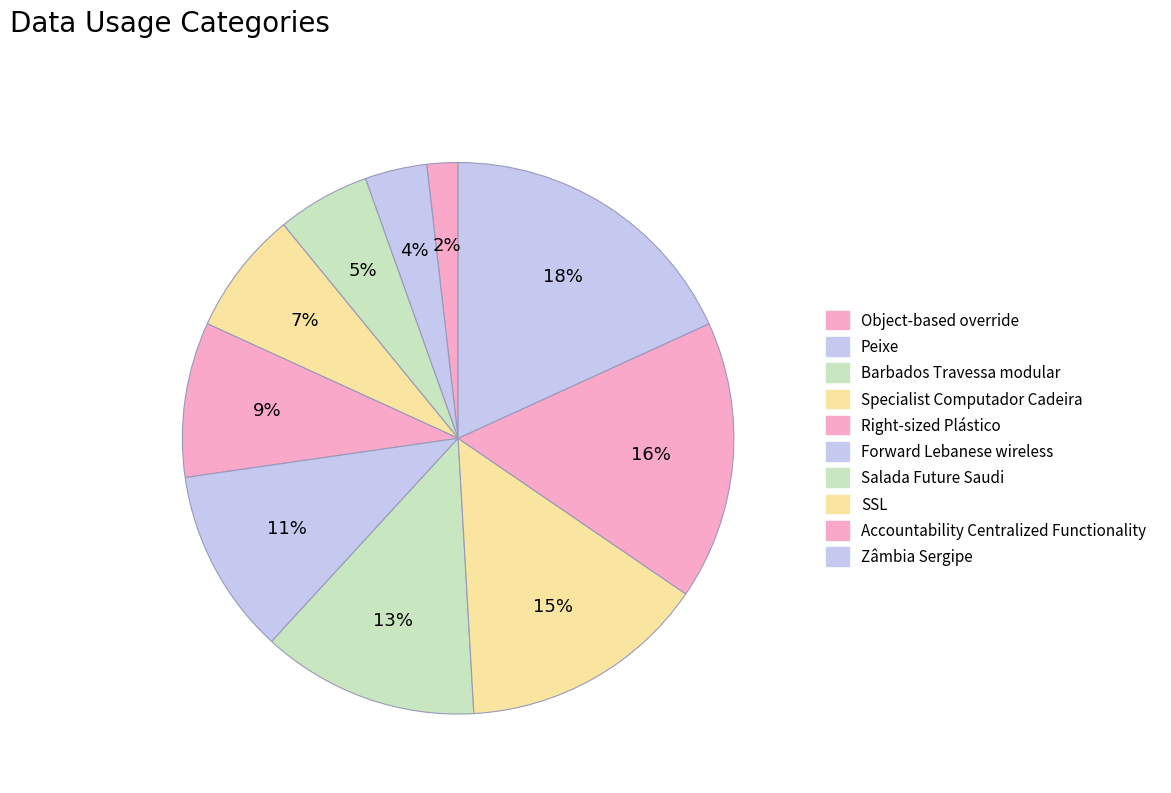

What portion of the pie excludes Accountability Centralized Functionality?

83.6%